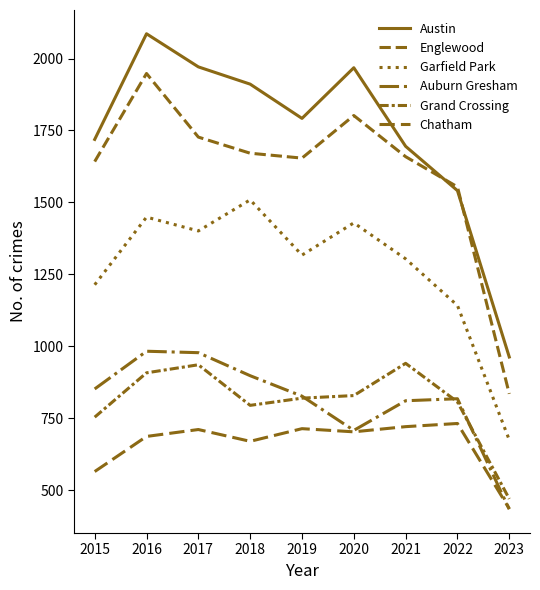

What is the maximum value shown in the chart?

2086